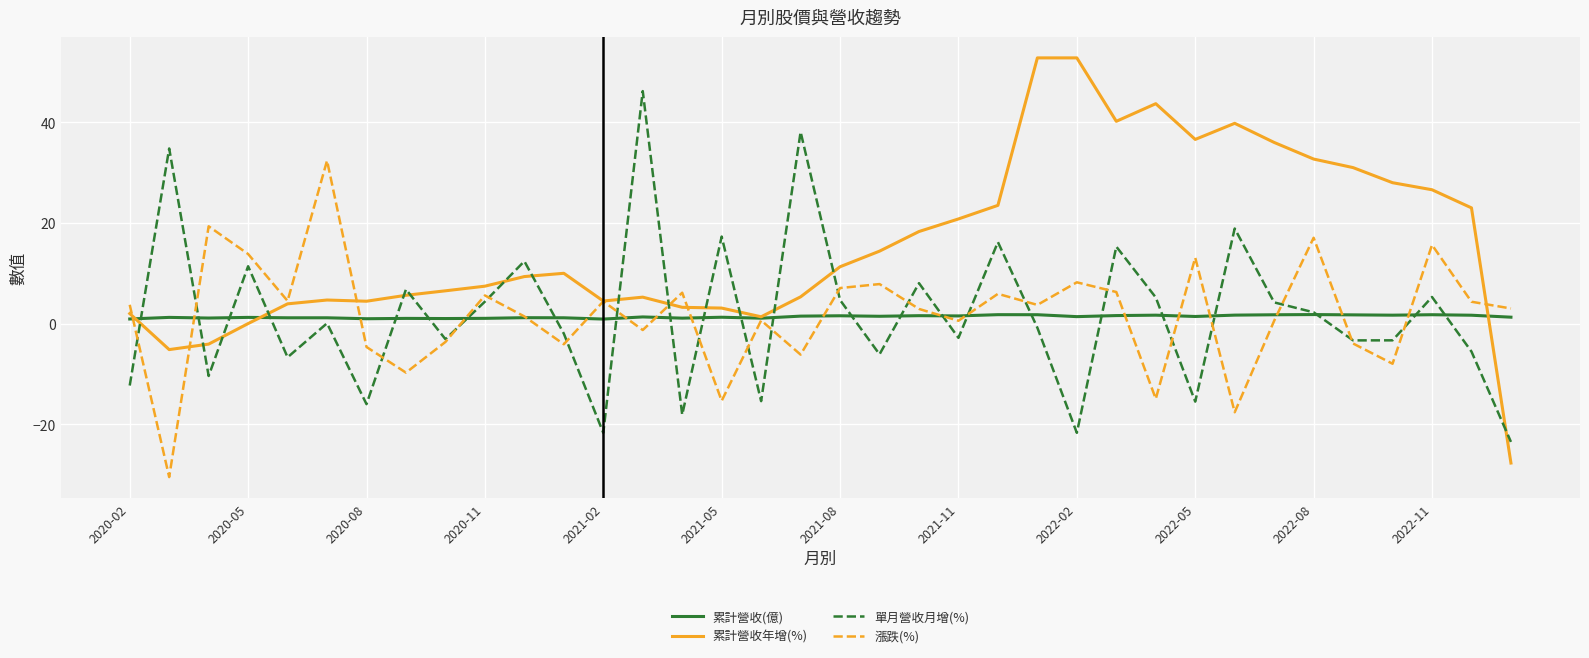

What is the maximum value shown in the chart?

52.8